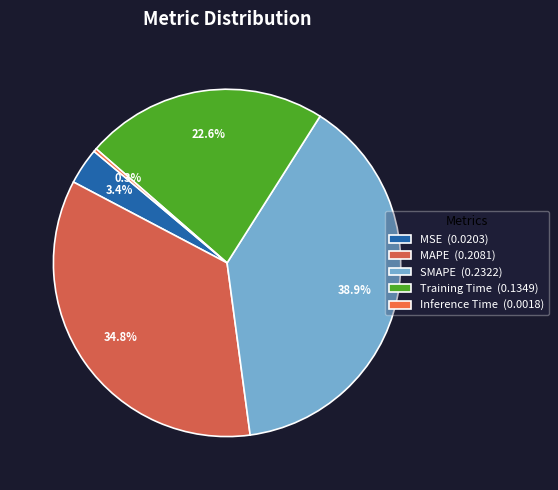

How many slices are in this pie chart?

5